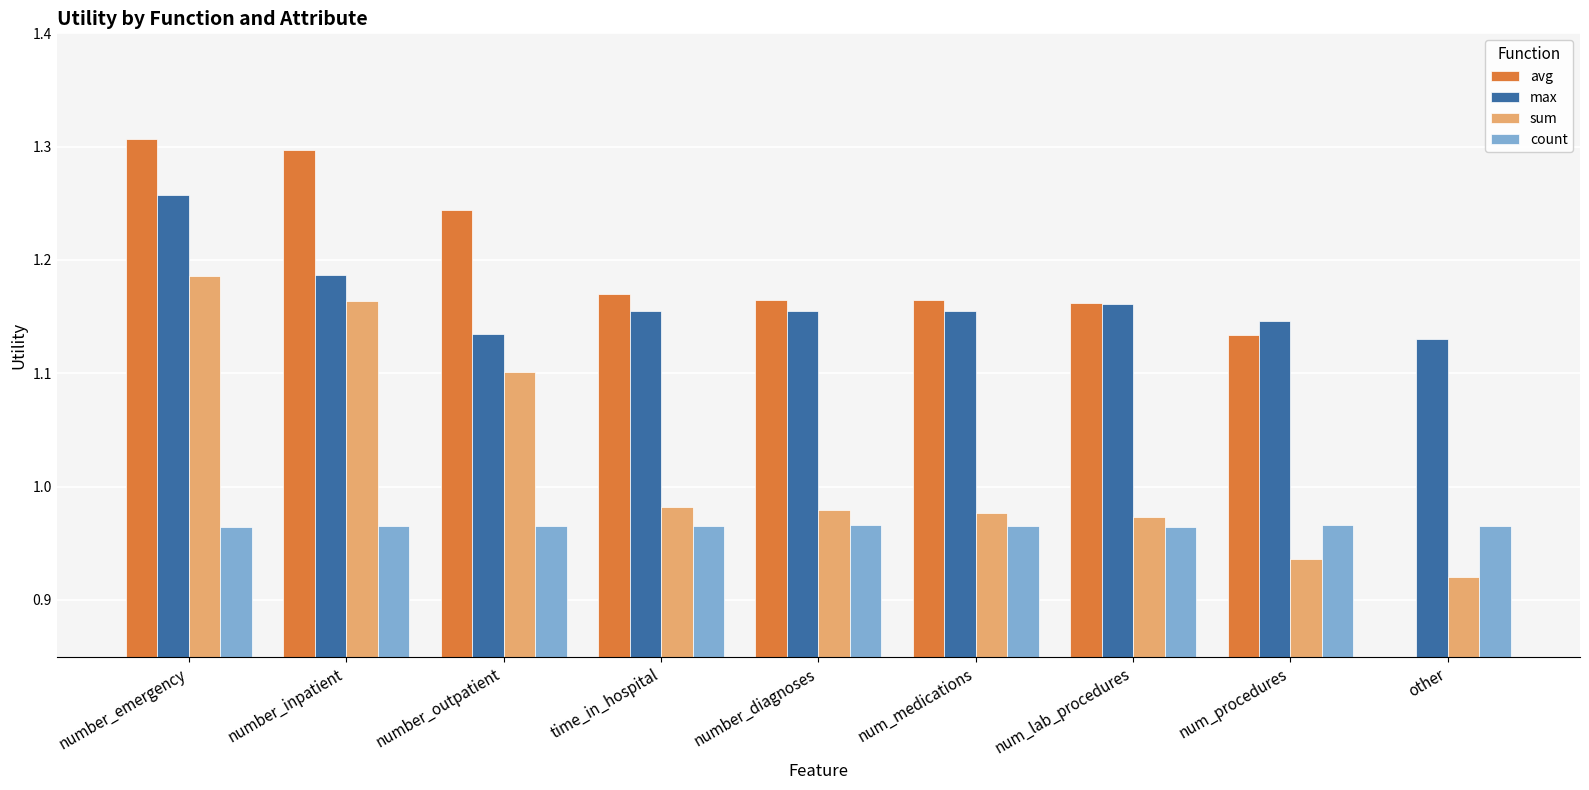

List the labels in order of sum value, largest first.

number_emergency, number_inpatient, number_outpatient, time_in_hospital, number_diagnoses, num_medications, num_lab_procedures, num_procedures, other